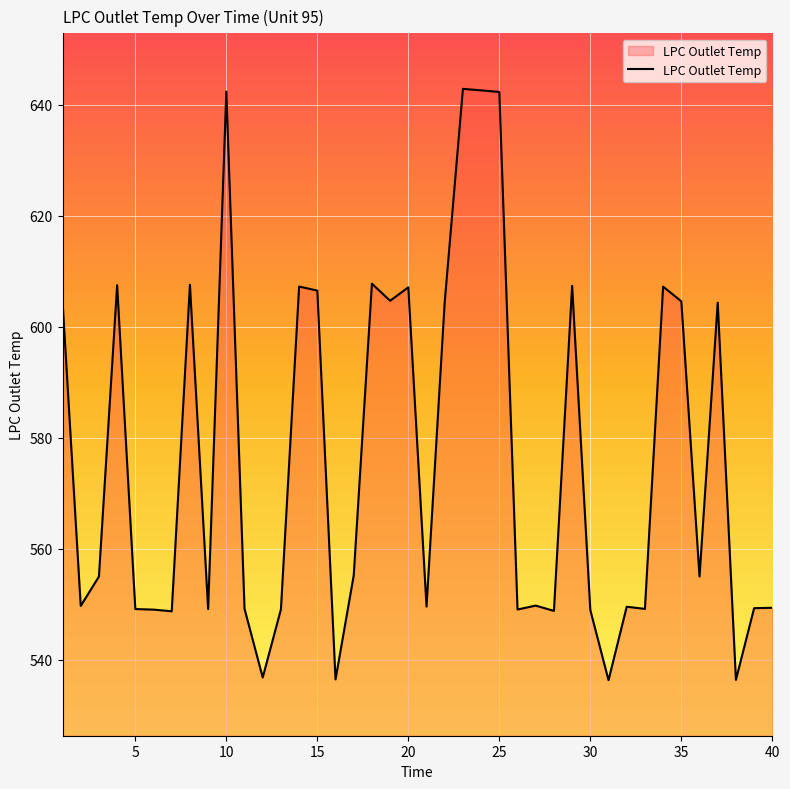

Does the chart display data point markers on the line(s)?

No